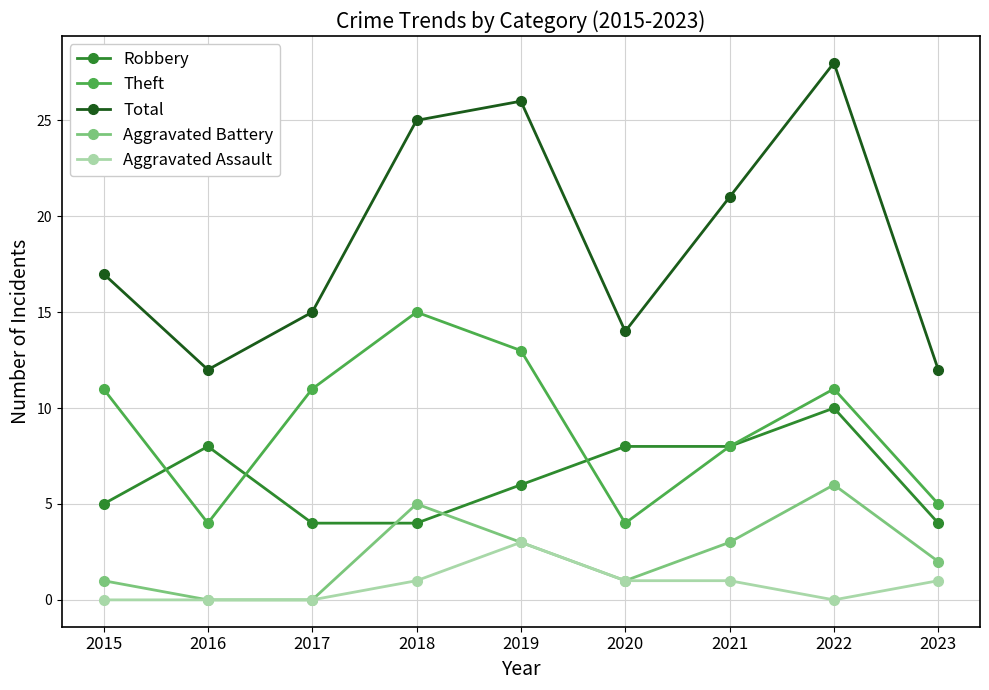

At which category does the chart reach its peak across all series?

2022